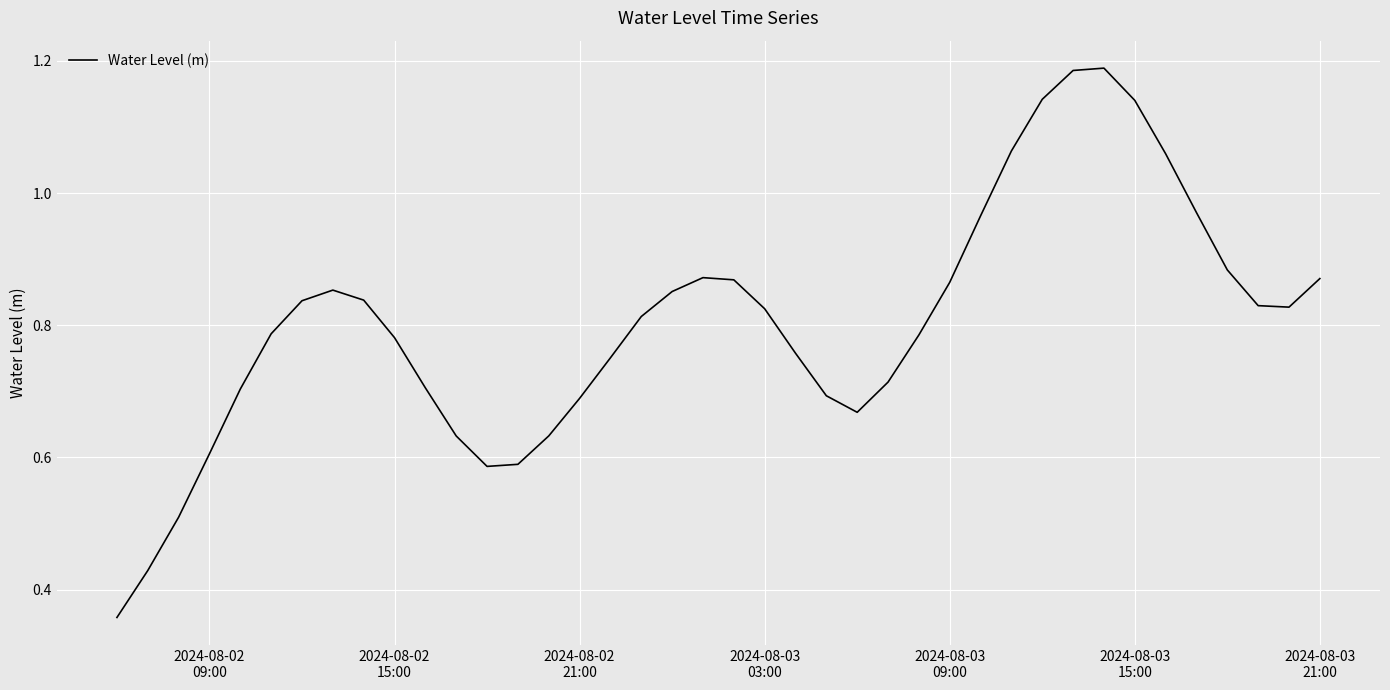

Does the chart have visible grid lines?

Yes